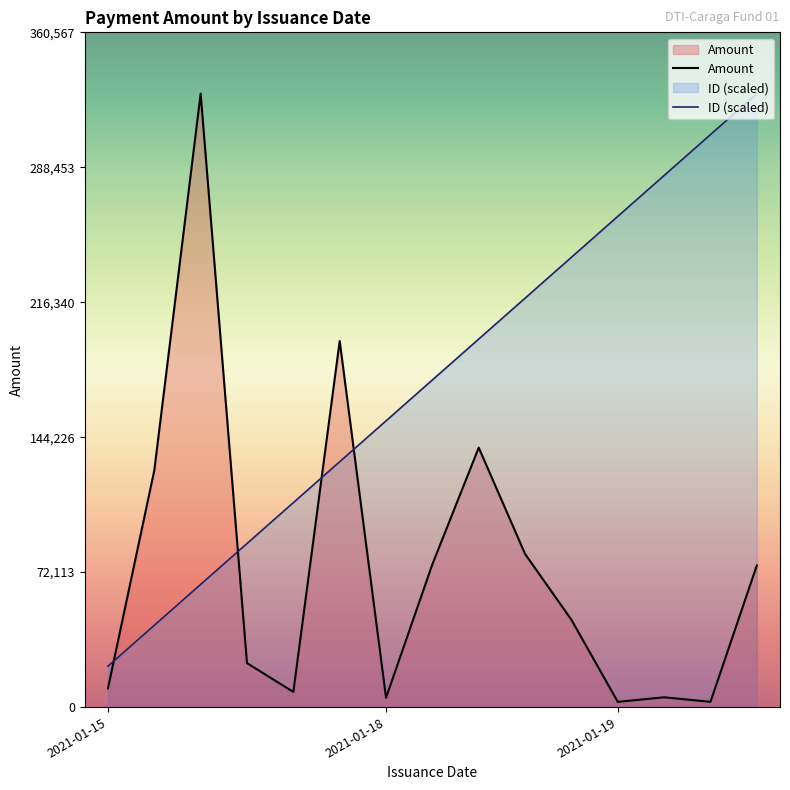

Which has a higher value, 2021-01-19 or 2021-01-15?

2021-01-15